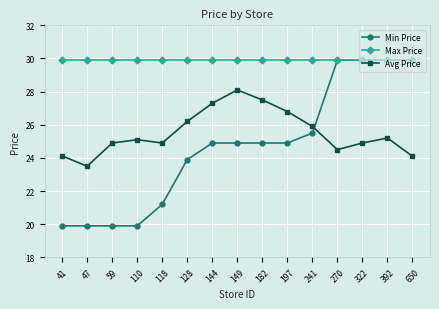

What is the value of the Avg Price point at the 8th from the left?

28.1